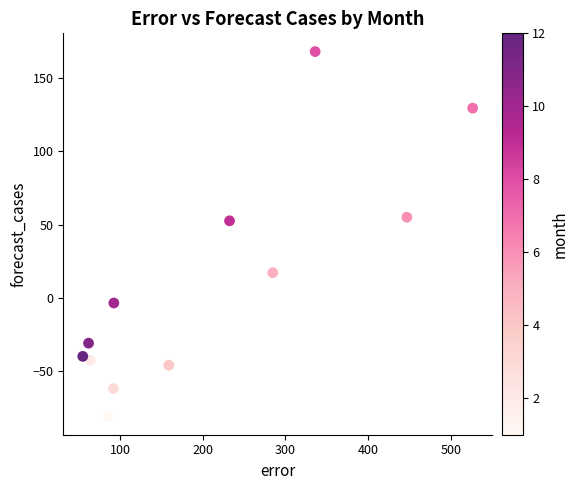

What is the range of X values (max minus min)?

471.7